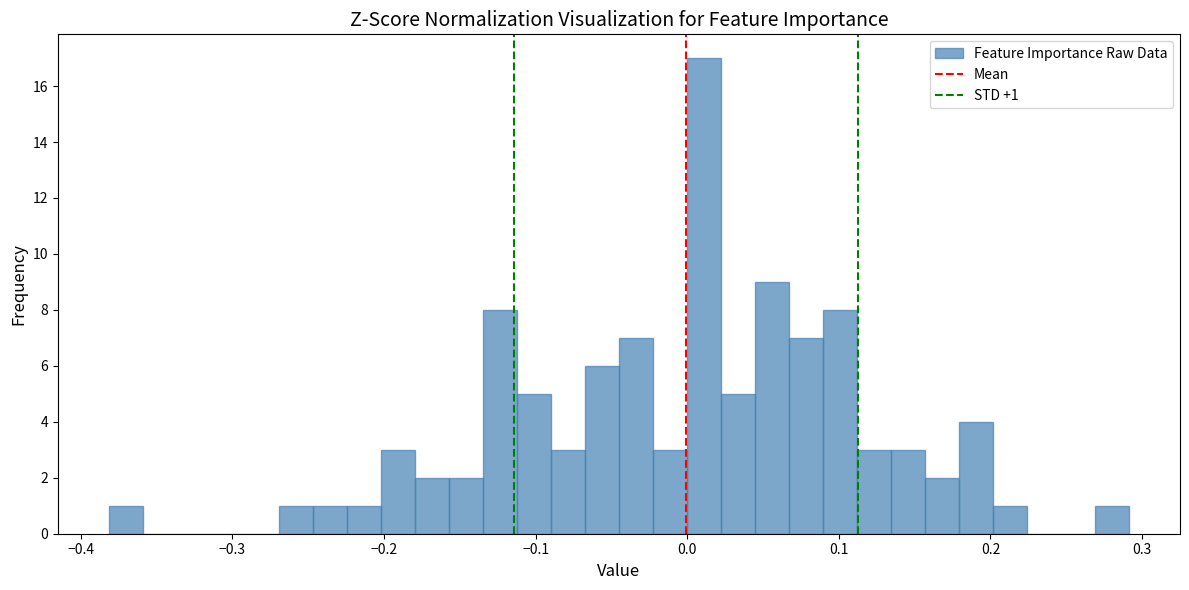

Around what value on the x-axis is the tallest bar? Give the approximate position of its centre, as read against the axis.

0.01